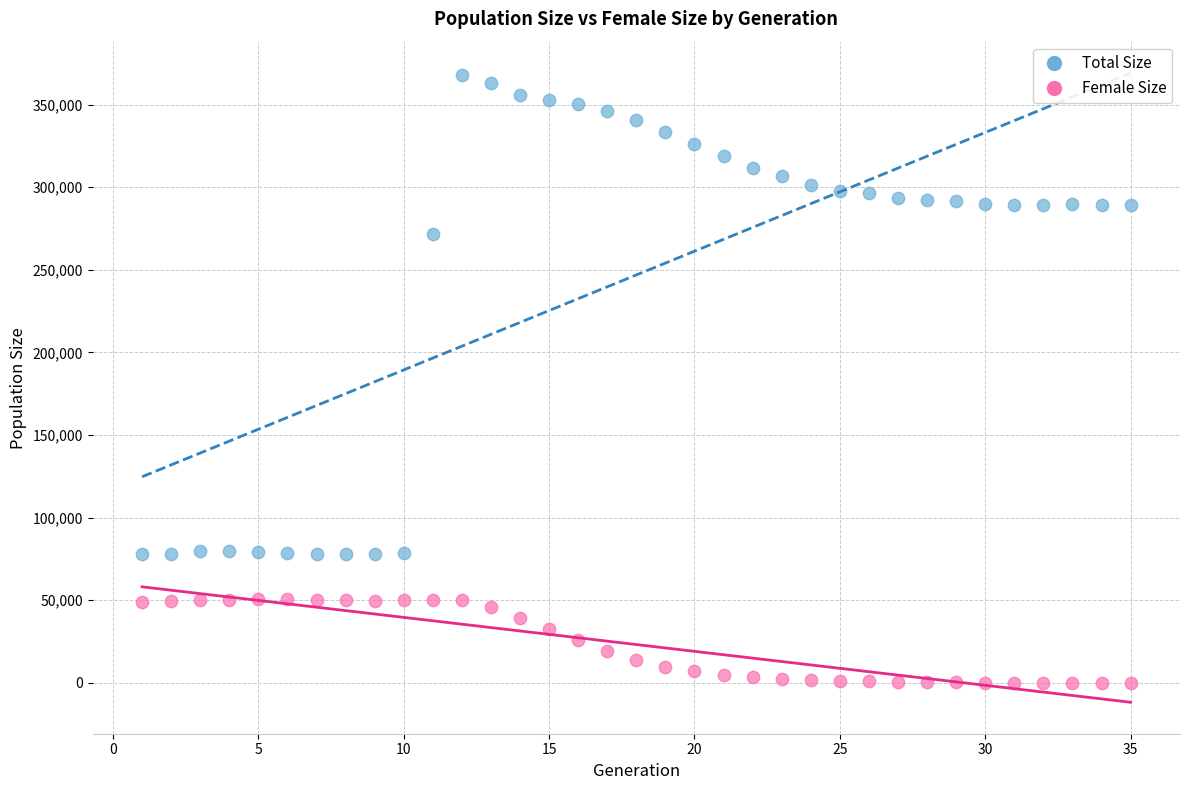

Across all data points, what is the range of X values (max minus min)?

34